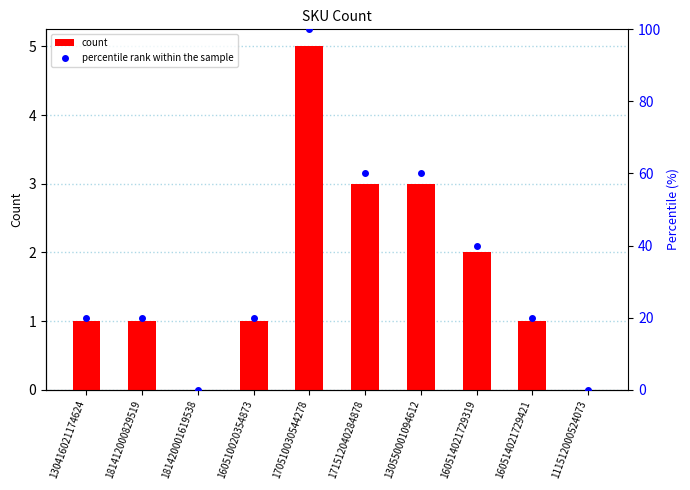

How many groups of bars are there?

10